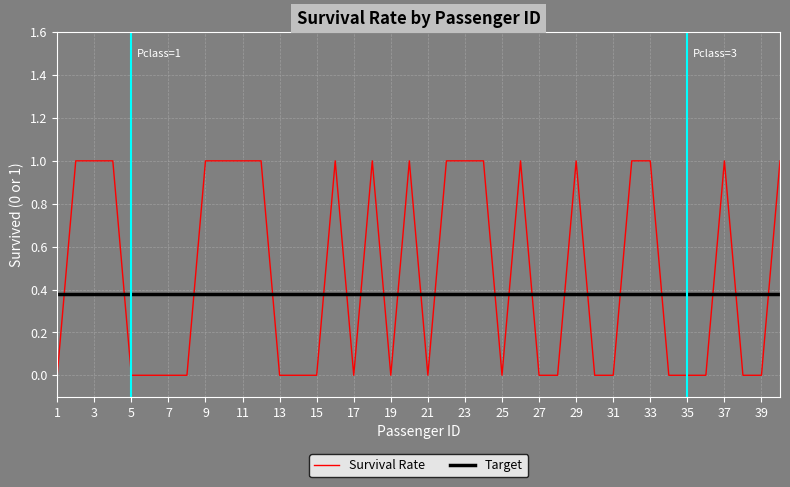

Which series has the largest total across all categories?

Survival Rate